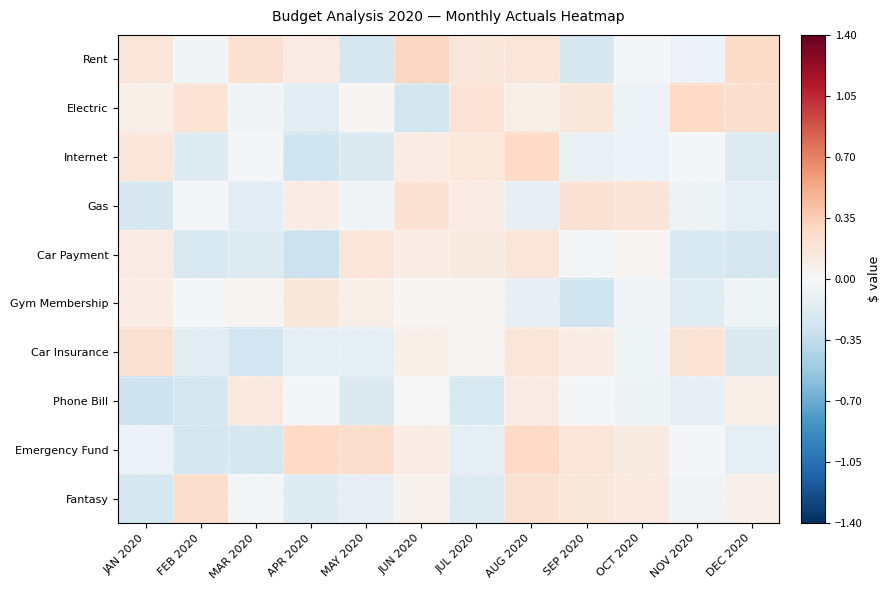

At how many categories does at least one series exceed 0?

12